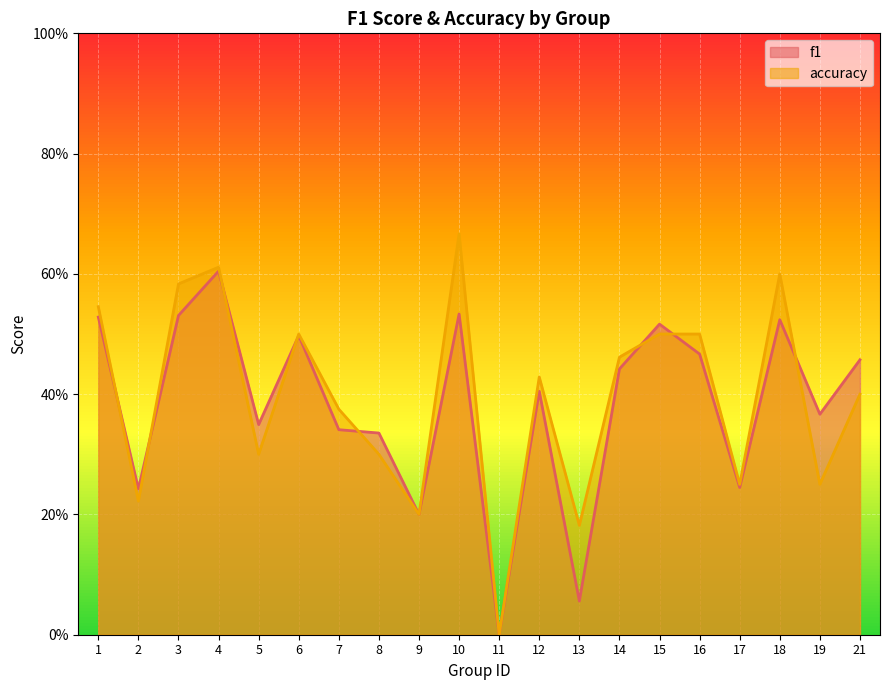

How many values in accuracy are above zero?

19